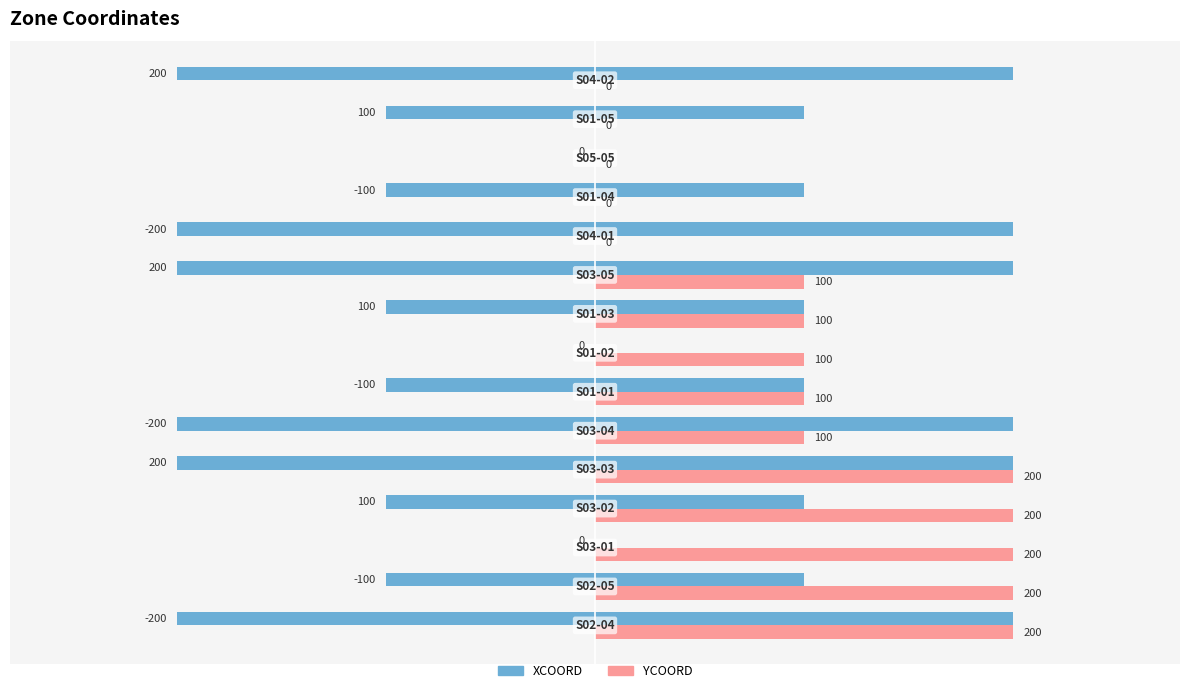

How many categories are shown in the chart?

15